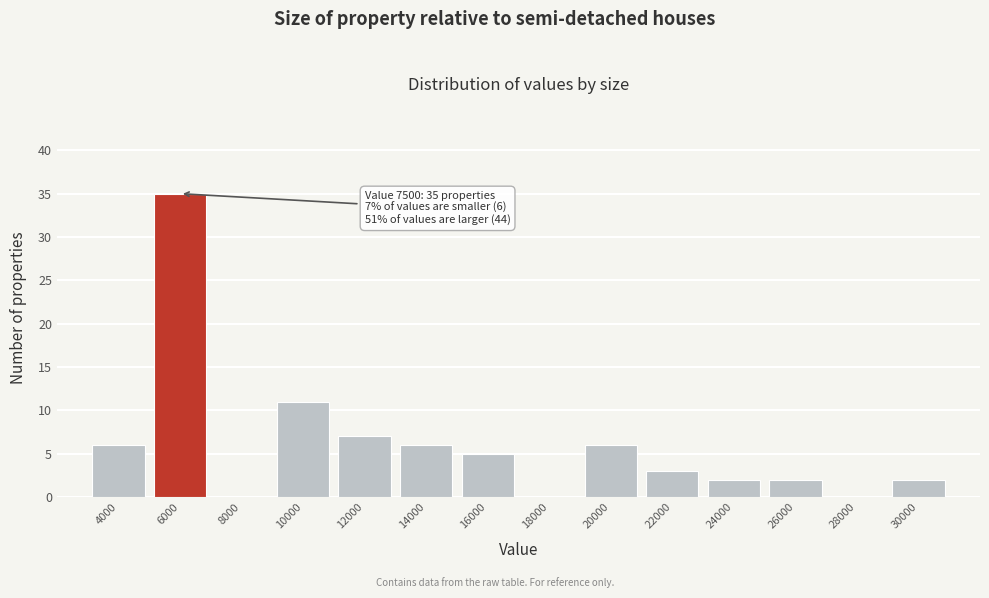

Reading left to right, transcribe all the data shown in this chart.

4000=6	6000=35	8000=0	10000=11	12000=7	14000=6	16000=5	18000=0	20000=6	22000=3	24000=2	26000=2	28000=0	30000=2